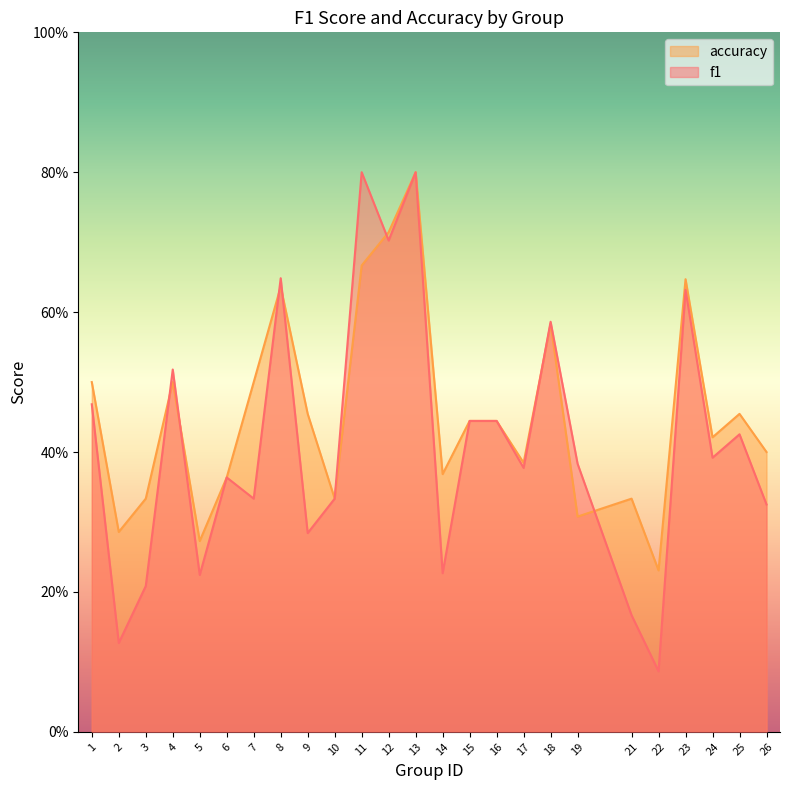

What are all the series names shown in the legend?

accuracy, f1